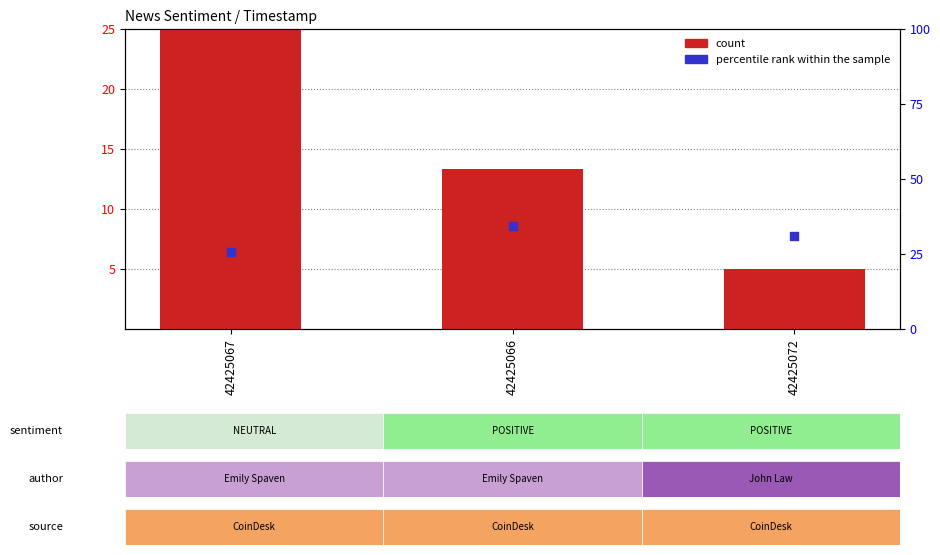

At which category is the sum across all series the highest?

42425067